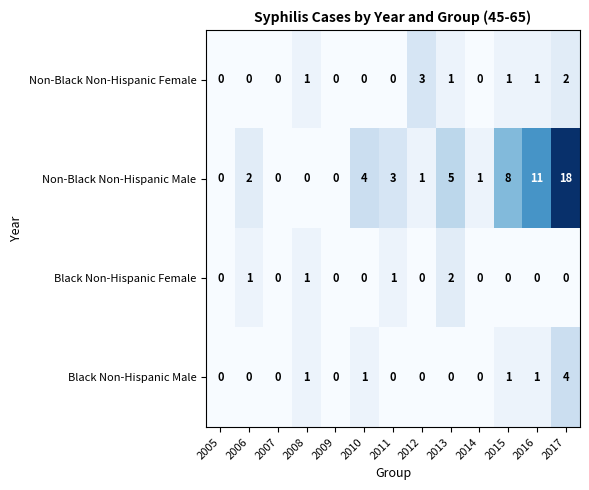

What is the spread (max minus min) of values at 2016?

11